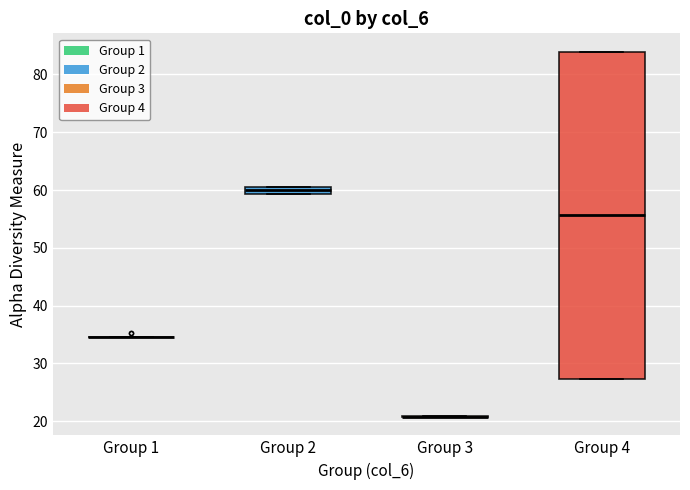

Where is the lower edge of the box for Group 2 on the y-axis? The values are not printed on the chart, so give them approximately, as read against the axis.

59